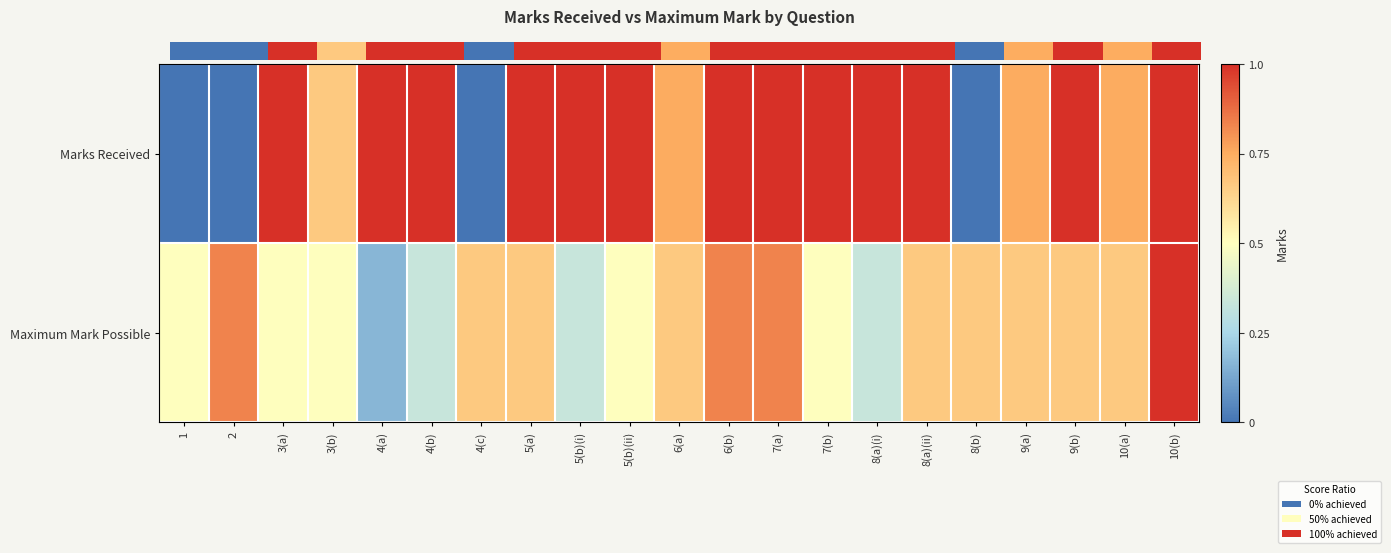

At which label is Maximum Mark Possible closest to 0?

4(a)